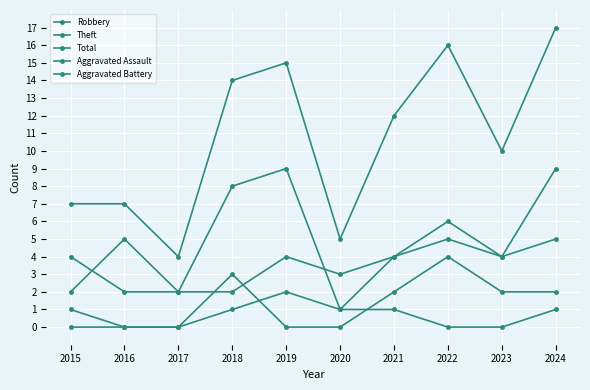

What is the lowest value of the Robbery series?

2